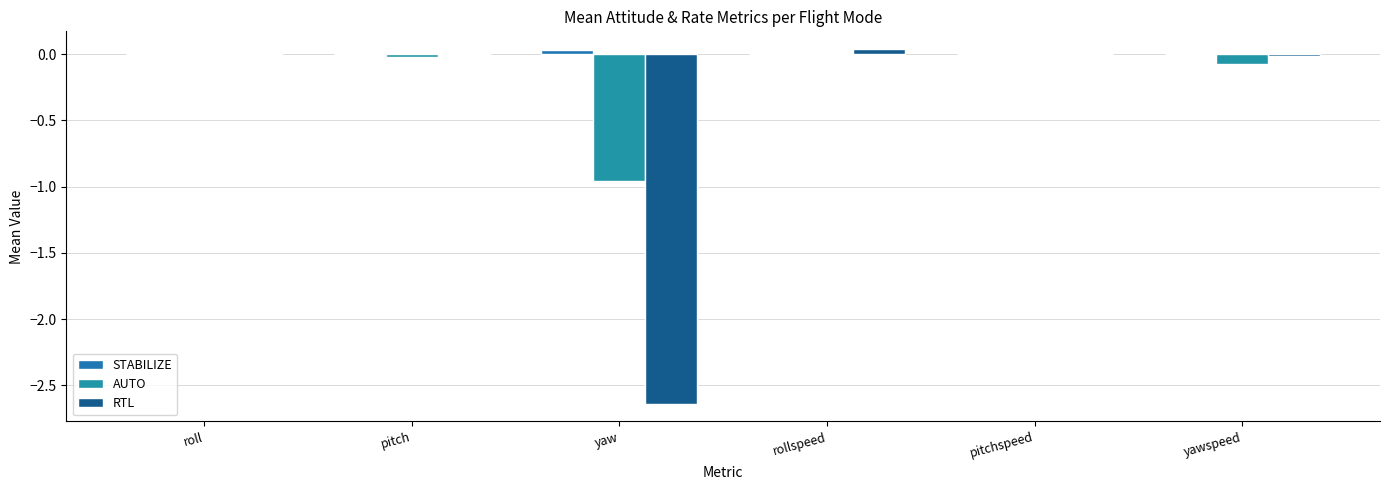

The value of RTL at pitchspeed is 0.0. True or false?

True